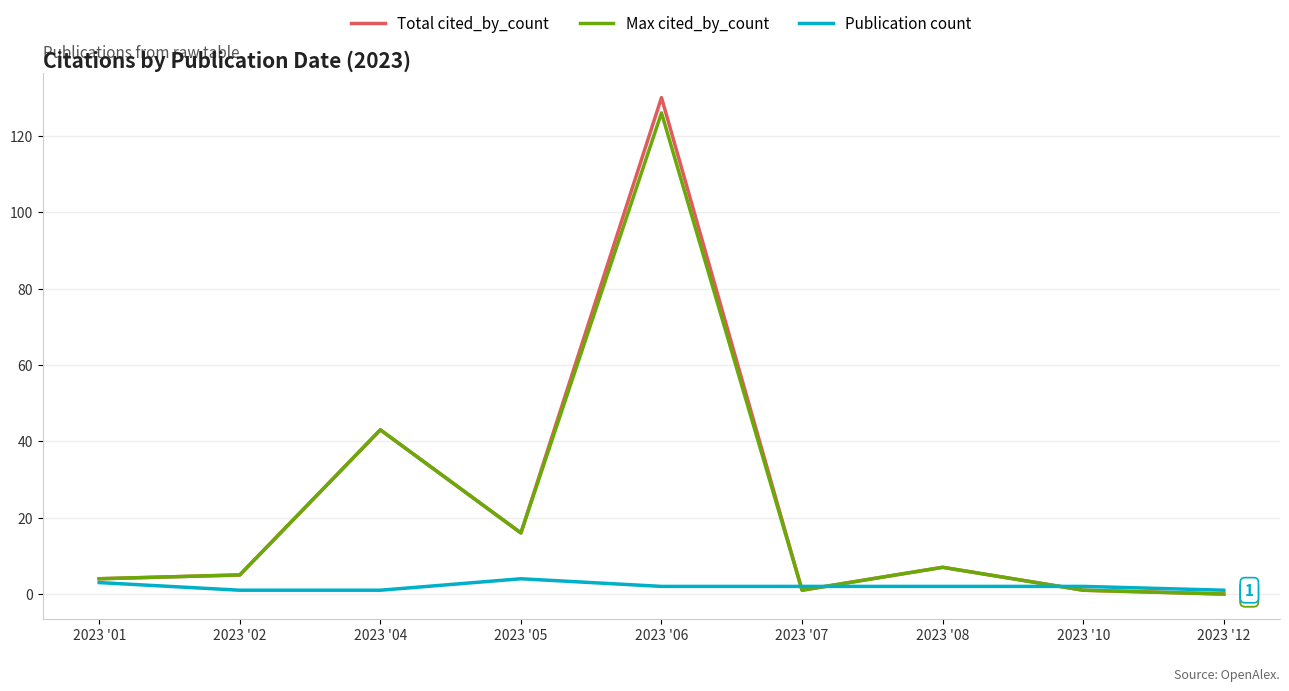

What is the approximate value of Publication count at 2023 '01?

3